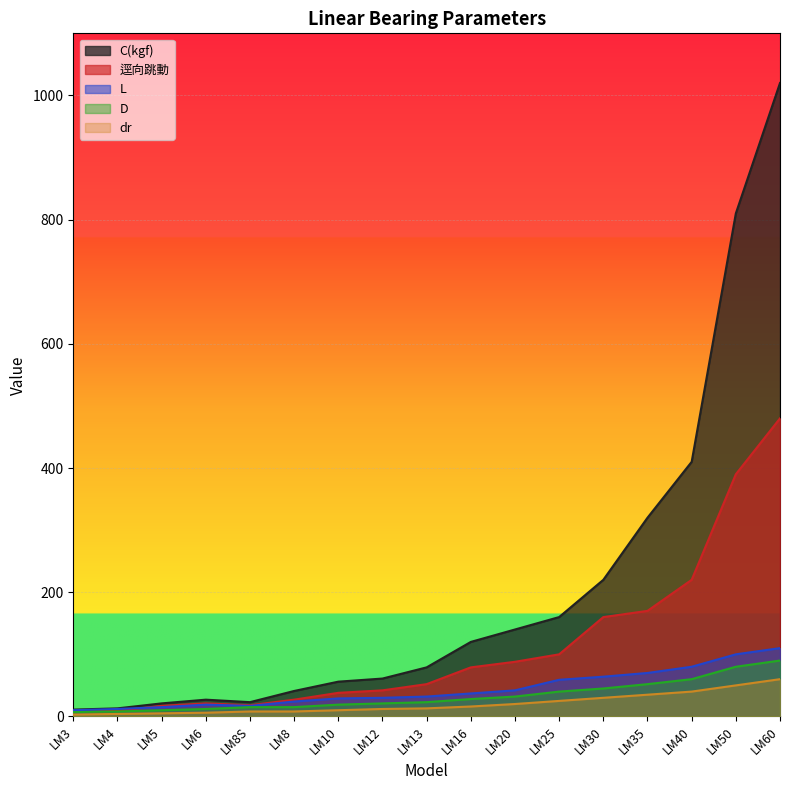

Rank the series by their maximum value, from highest to lowest.

C(kgf), 逕向跳動, L, D, dr